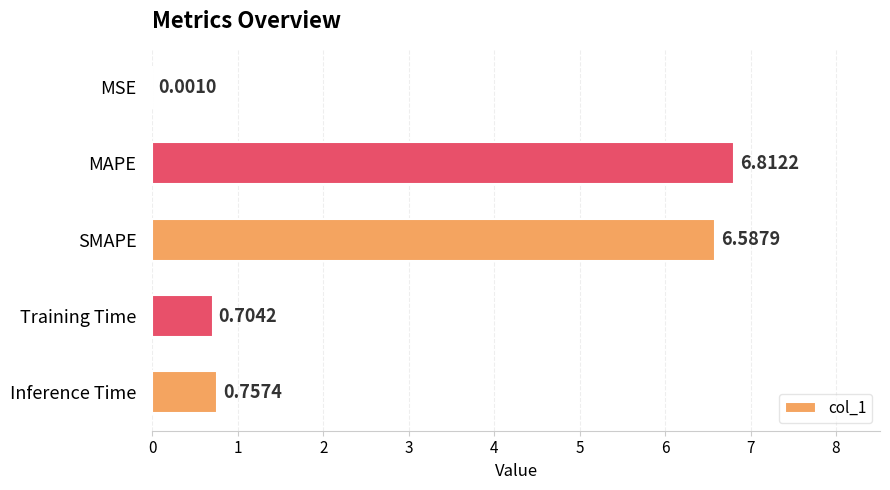

Which category has the highest value across all series?

MAPE